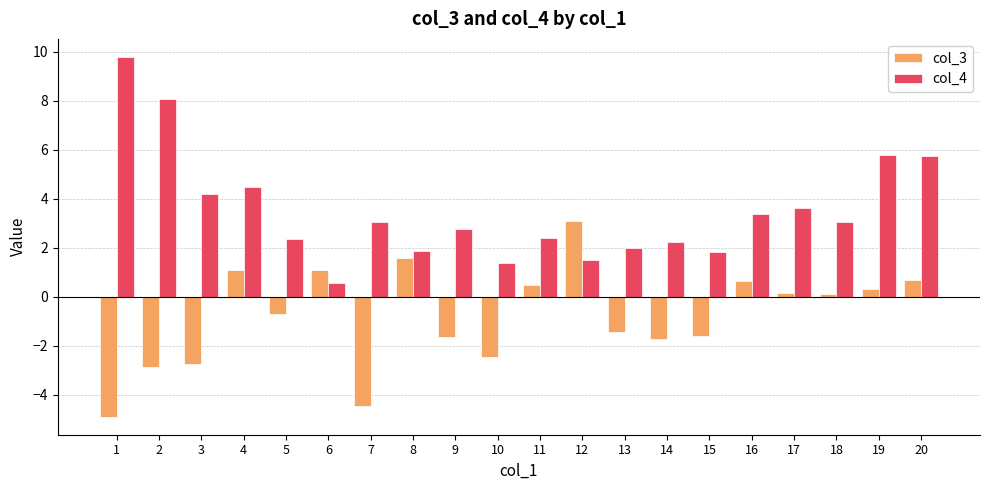

Which series has the largest total across all categories?

col_4